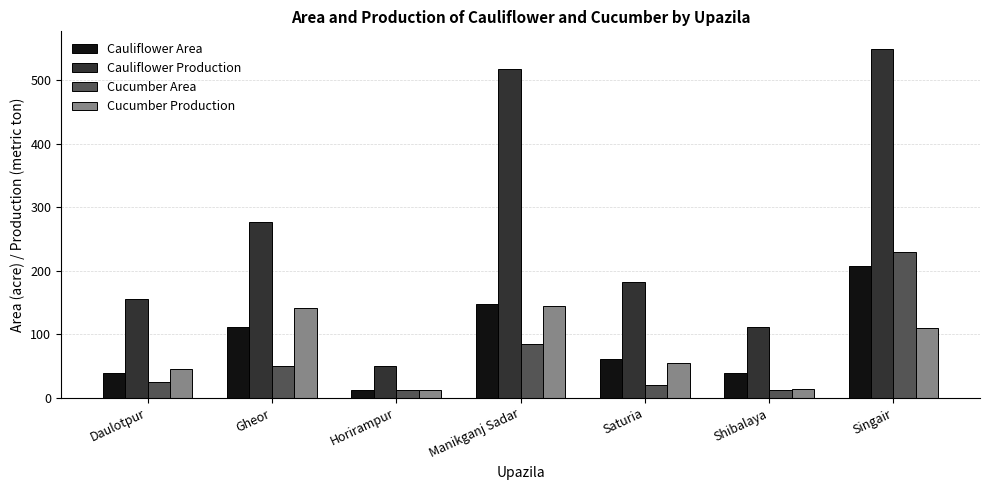

At Saturia, list the series in order from smallest to largest.

Cucumber Area, Cucumber Production, Cauliflower Area, Cauliflower Production